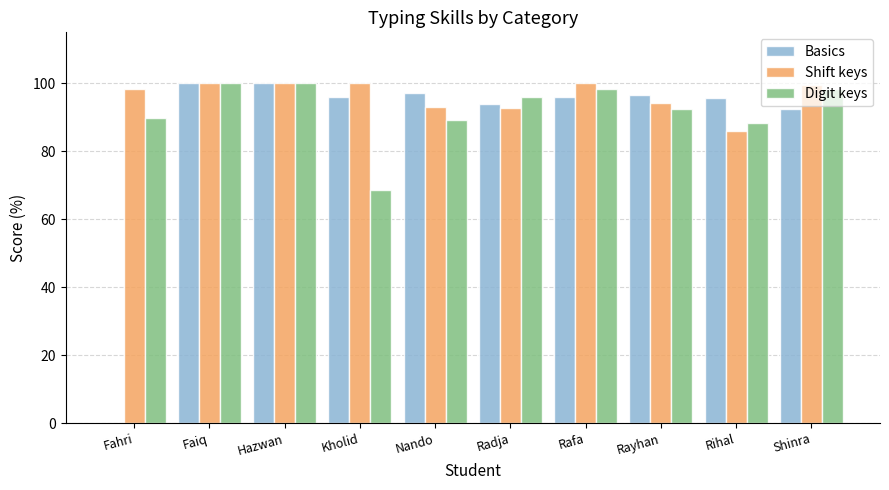

The Shift keys series shows 98.2 at Fahri. True or false?

True